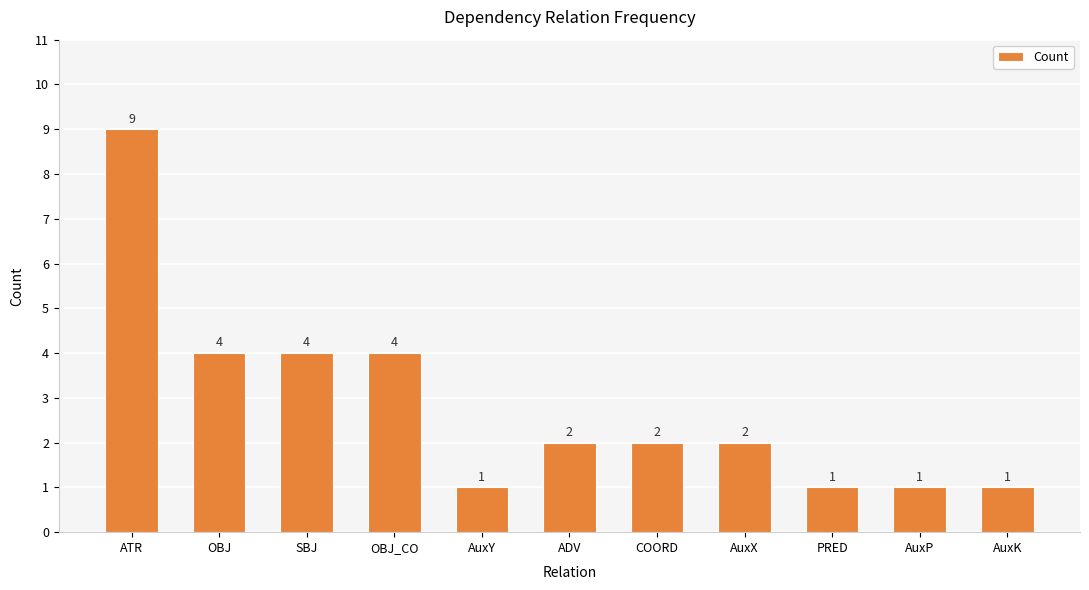

Reading right to left, list all the values displayed in this chart.

AuxK=1	AuxP=1	PRED=1	AuxX=2	COORD=2	ADV=2	AuxY=1	OBJ_CO=4	SBJ=4	OBJ=4	ATR=9